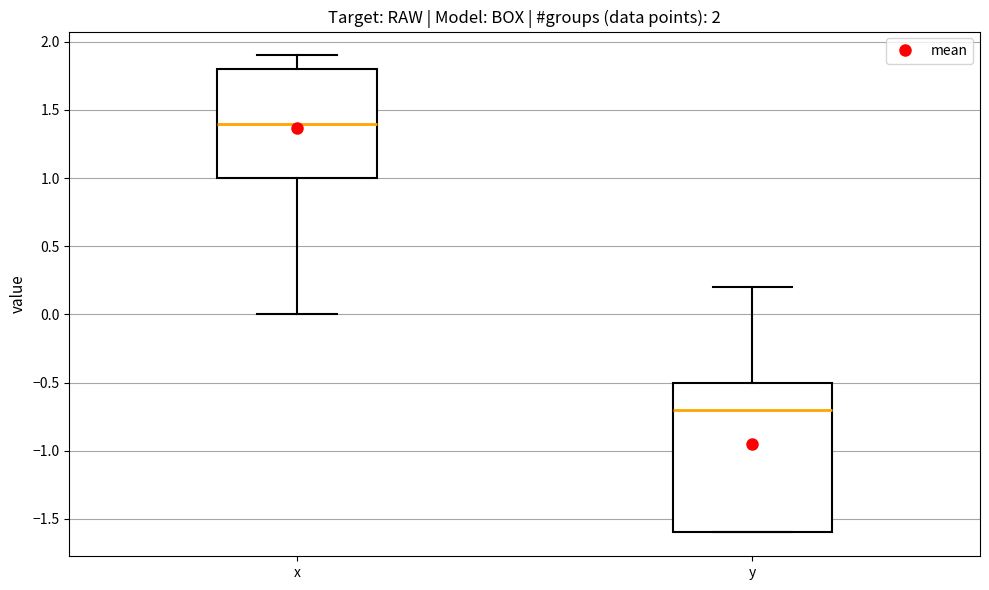

Reading left to right, read every box against the y-axis: the position of its median line, the range the box covers, and the ends of its whiskers. The values are not printed on the chart, so give them approximately, as read against the axis.

x: median 1.4, box 1.0 to 1.8, whiskers 0.0 to 1.9
y: median -0.7, box -1.6 to -0.5, whiskers -1.6 to 0.2